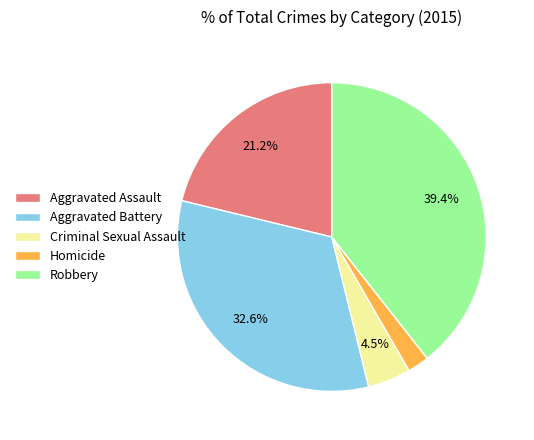

Which slice is the smallest?

Homicide